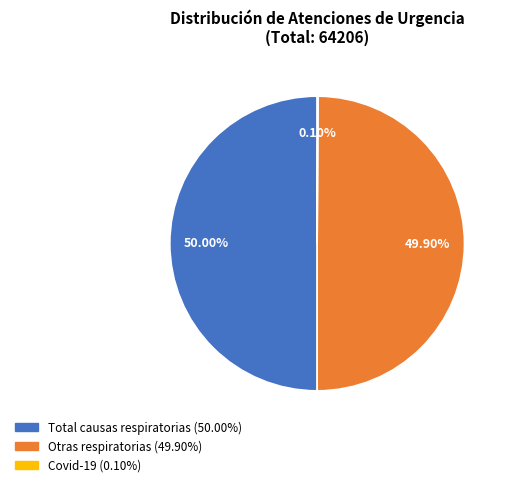

To the nearest percent, what portion does Total causas respiratorias represent?

50%